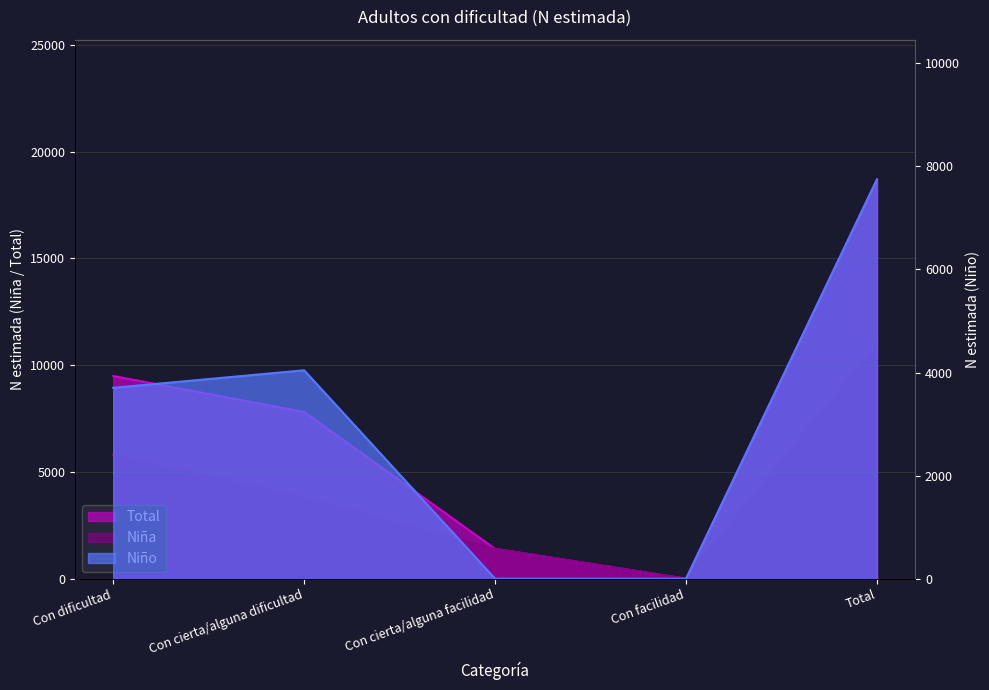

True or false: Total has a value of -11490 at Con facilidad.

False